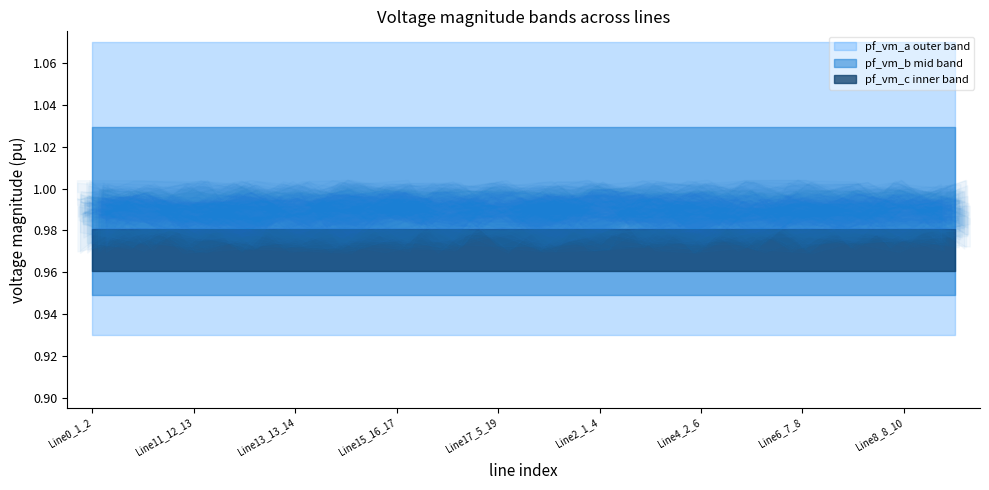

True or false: pf_vm_a_to_pu has more than 1 points higher than both neighbors.

False